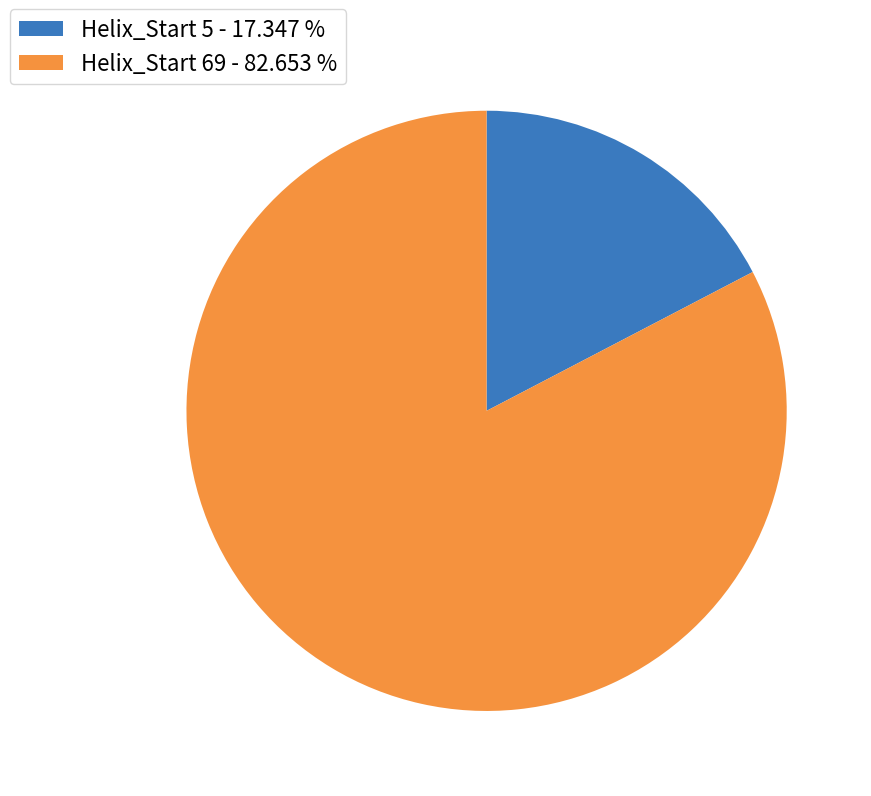

How many segments does this pie chart have?

2